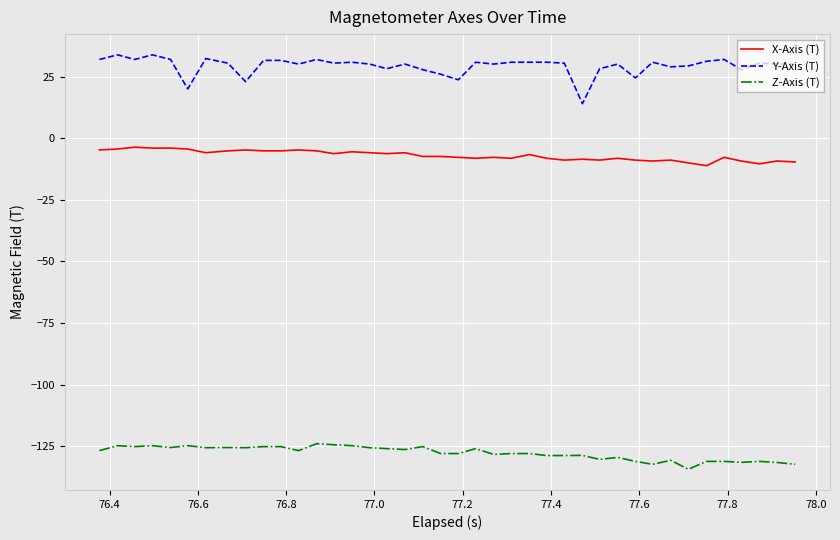

What is the maximum value for X-Axis (T)?

-3.7